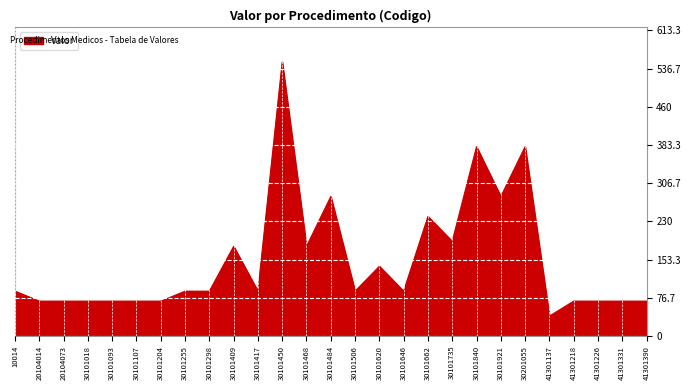

What value does the data have at 30101506?

90